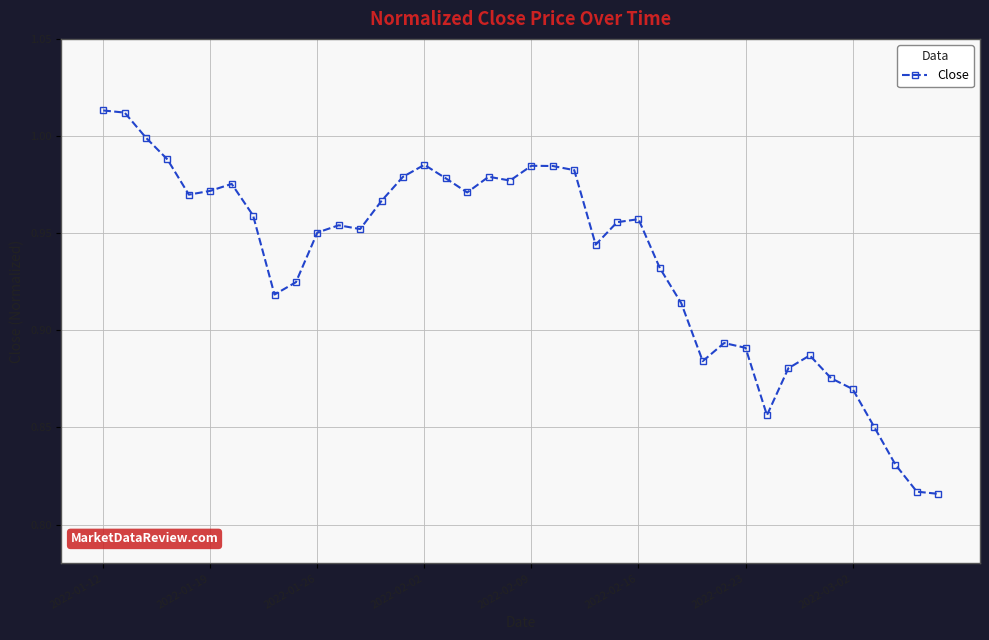

True or false: there are more than 0 points higher than both neighbors.

True